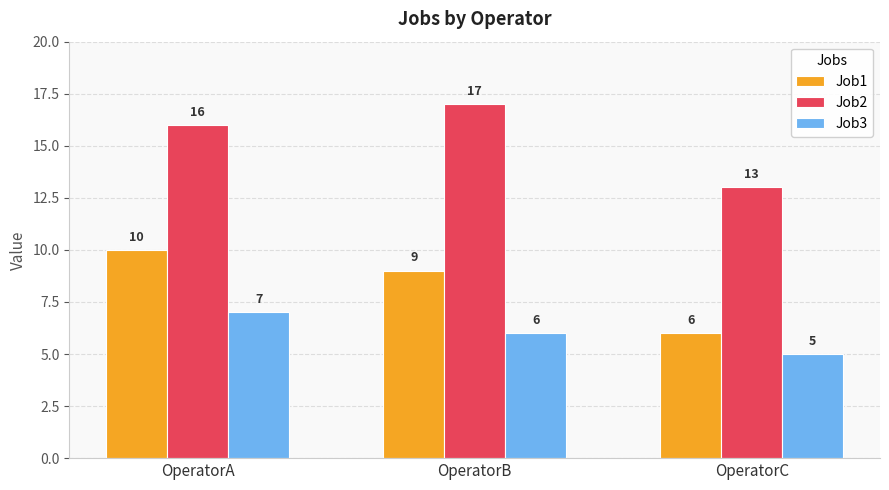

Does the chart contain any negative values?

No